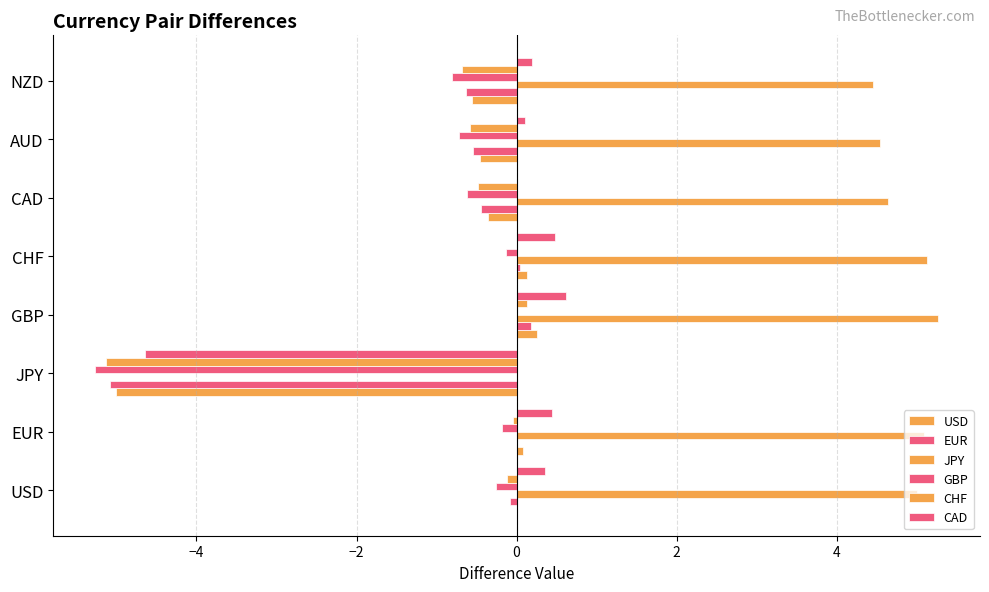

Which series has the largest total across all categories?

JPY